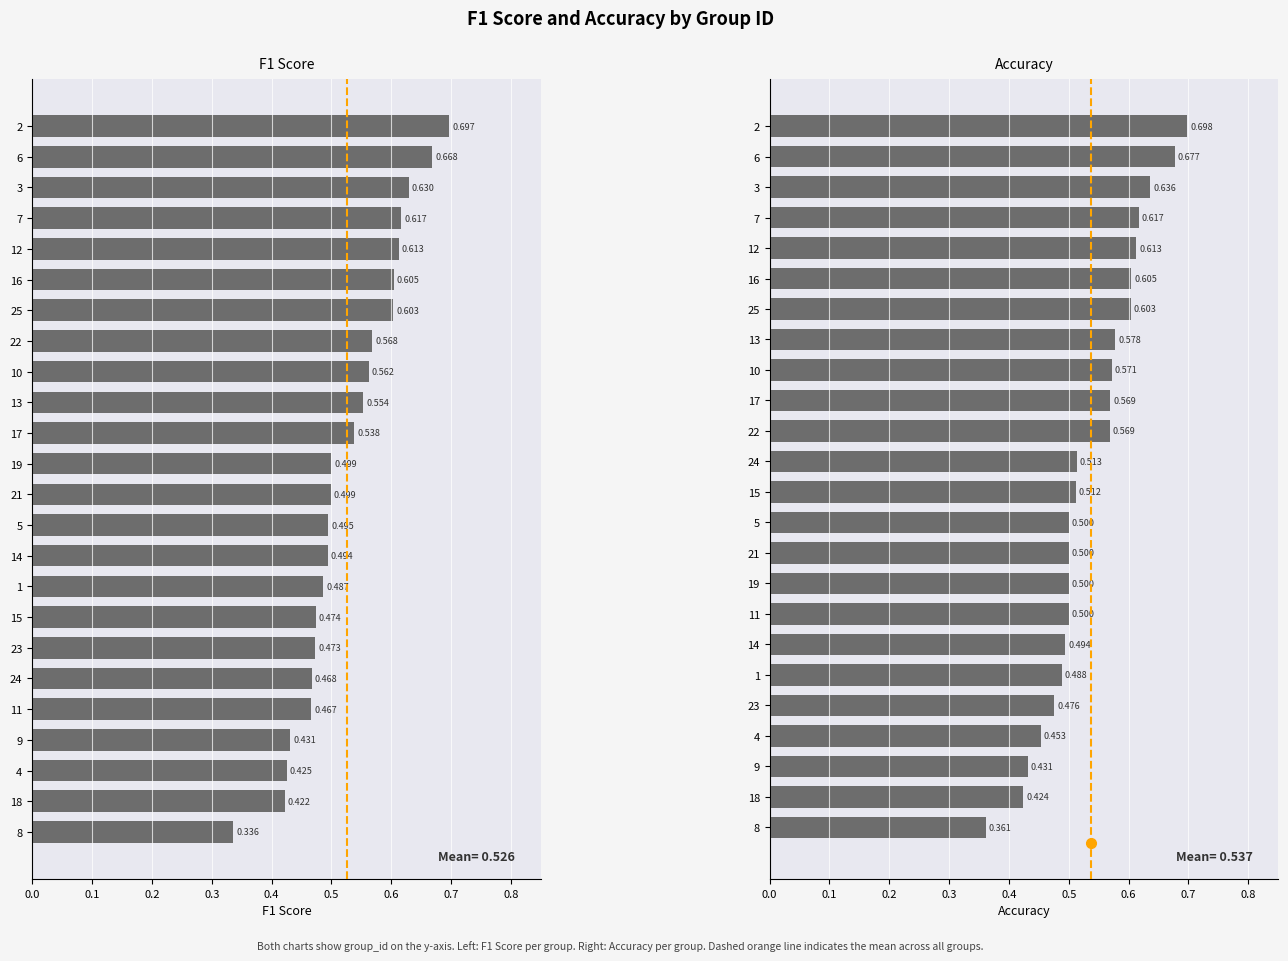

Count the number of data series in this chart.

2